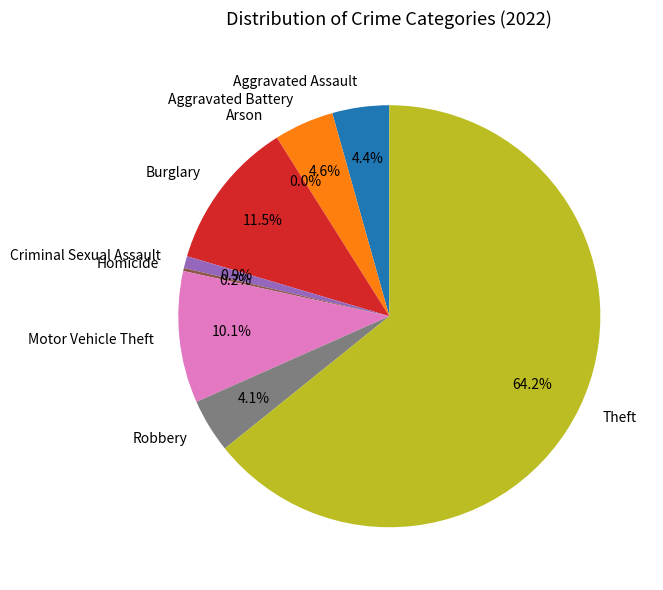

What is the change in value from Homicide to Motor Vehicle Theft?

+43